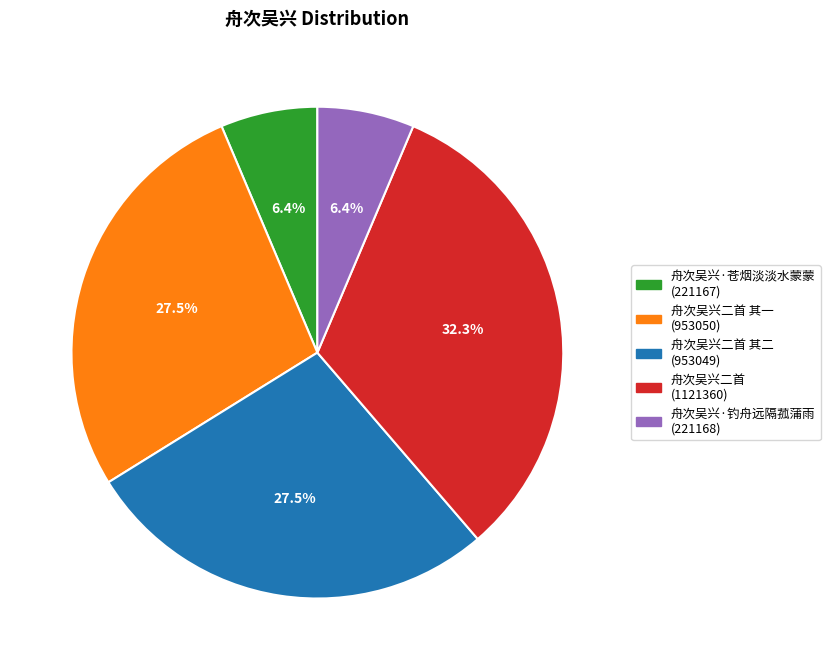

How many segments does this pie chart have?

5